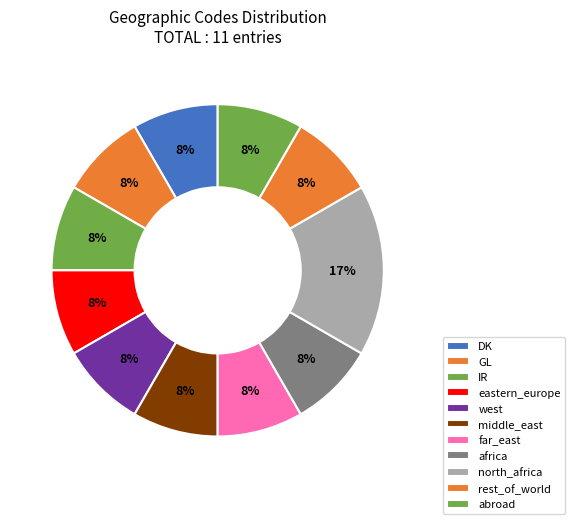

Which category has the biggest portion of the pie?

north_africa